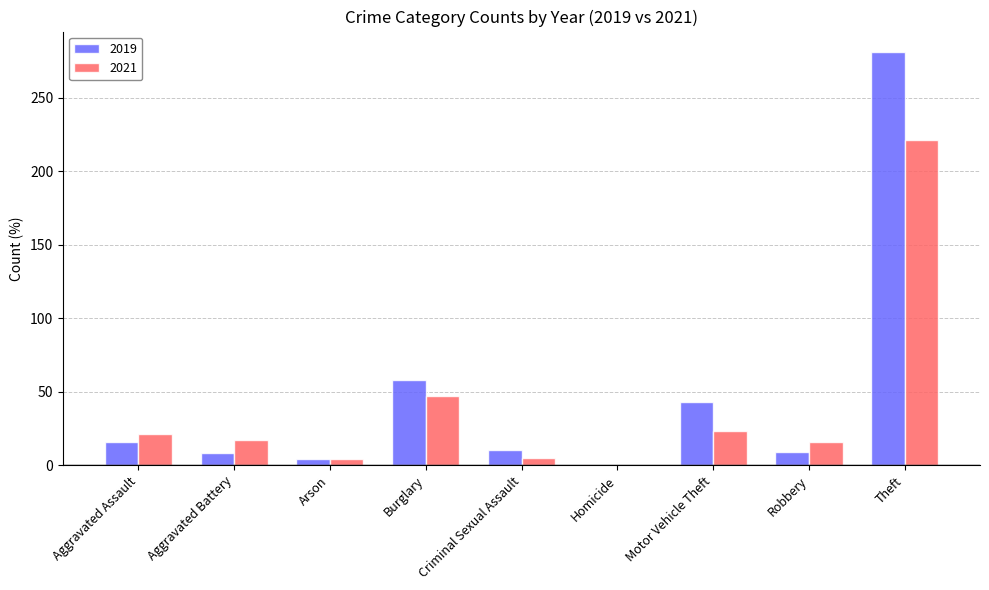

Is the value of 2021 at Aggravated Assault greater than the value of 2019 at Motor Vehicle Theft?

No